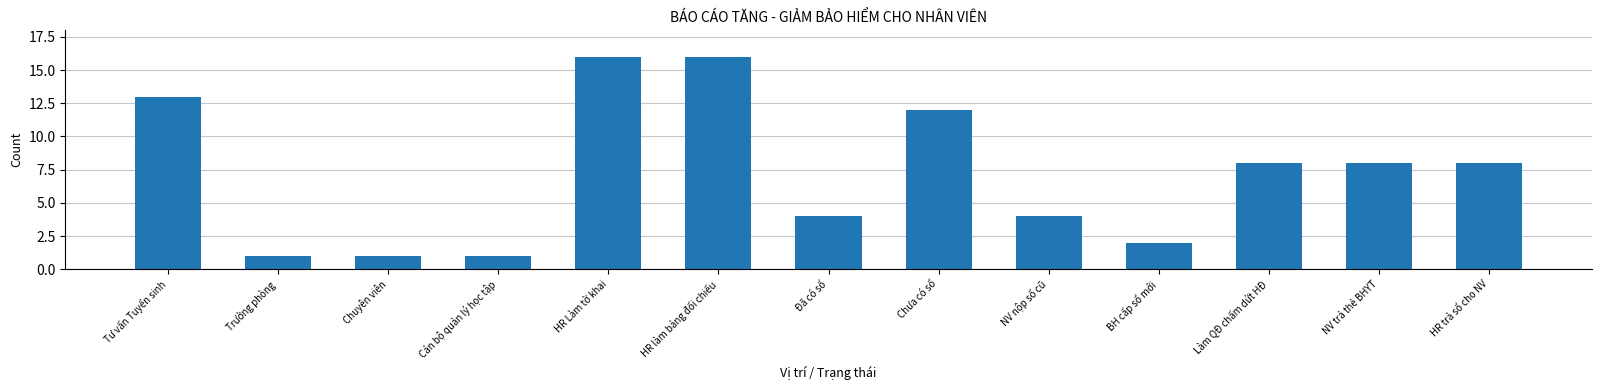

What is the label of the 6th bar from the left?

HR làm bảng đối chiếu